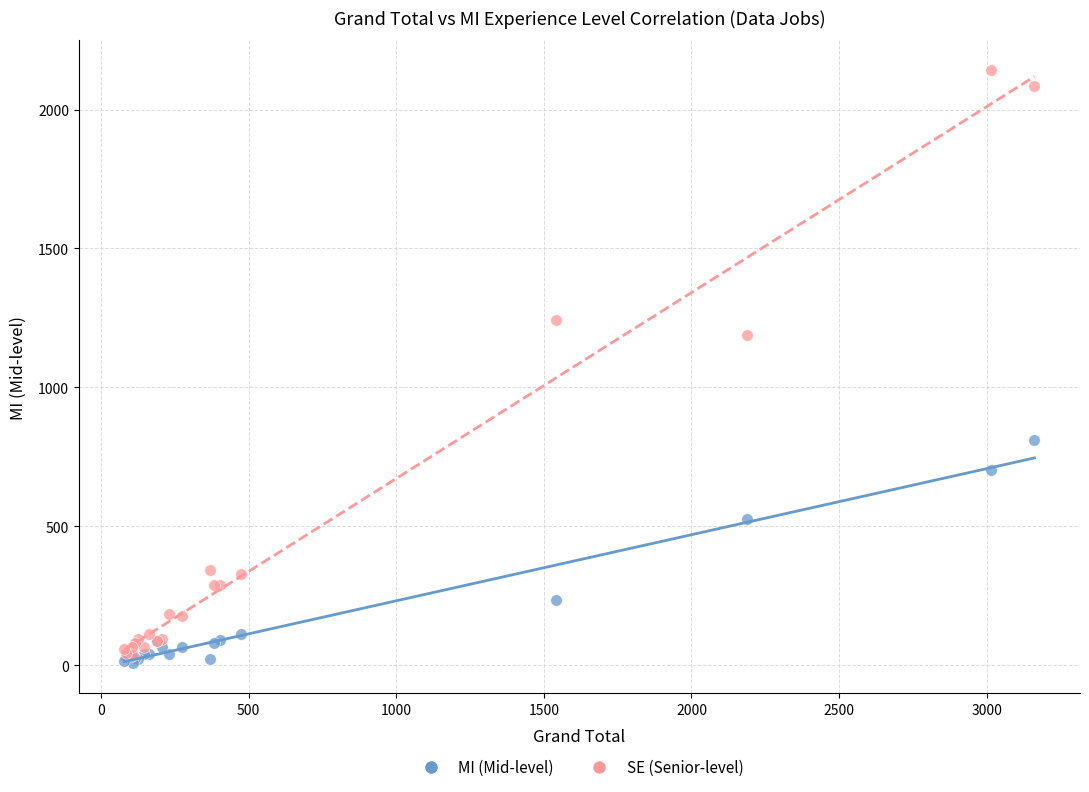

In the SE (Senior-level) series, what Y value is closest to 1089?

1189